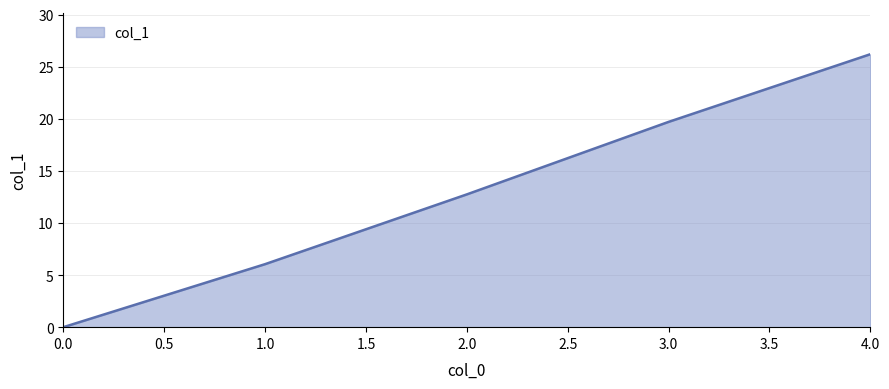

True or false: there are more than 0 points higher than both neighbors.

False